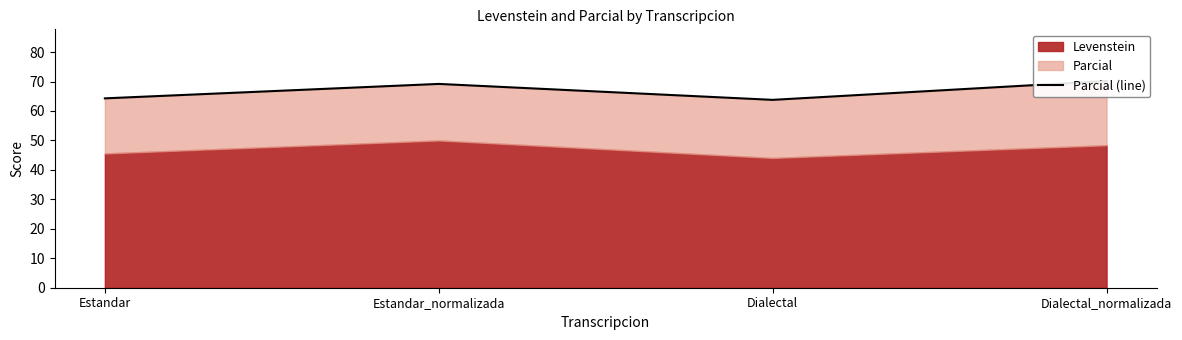

What is the average value?

66.9